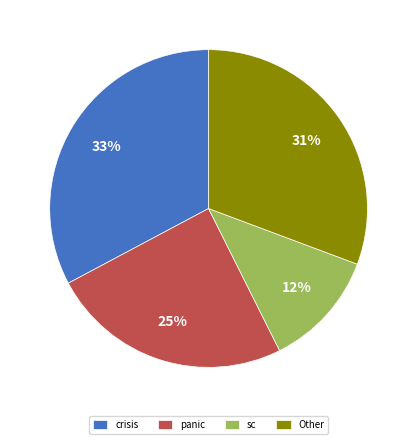

Is there any slice that represents more than half of the pie?

No